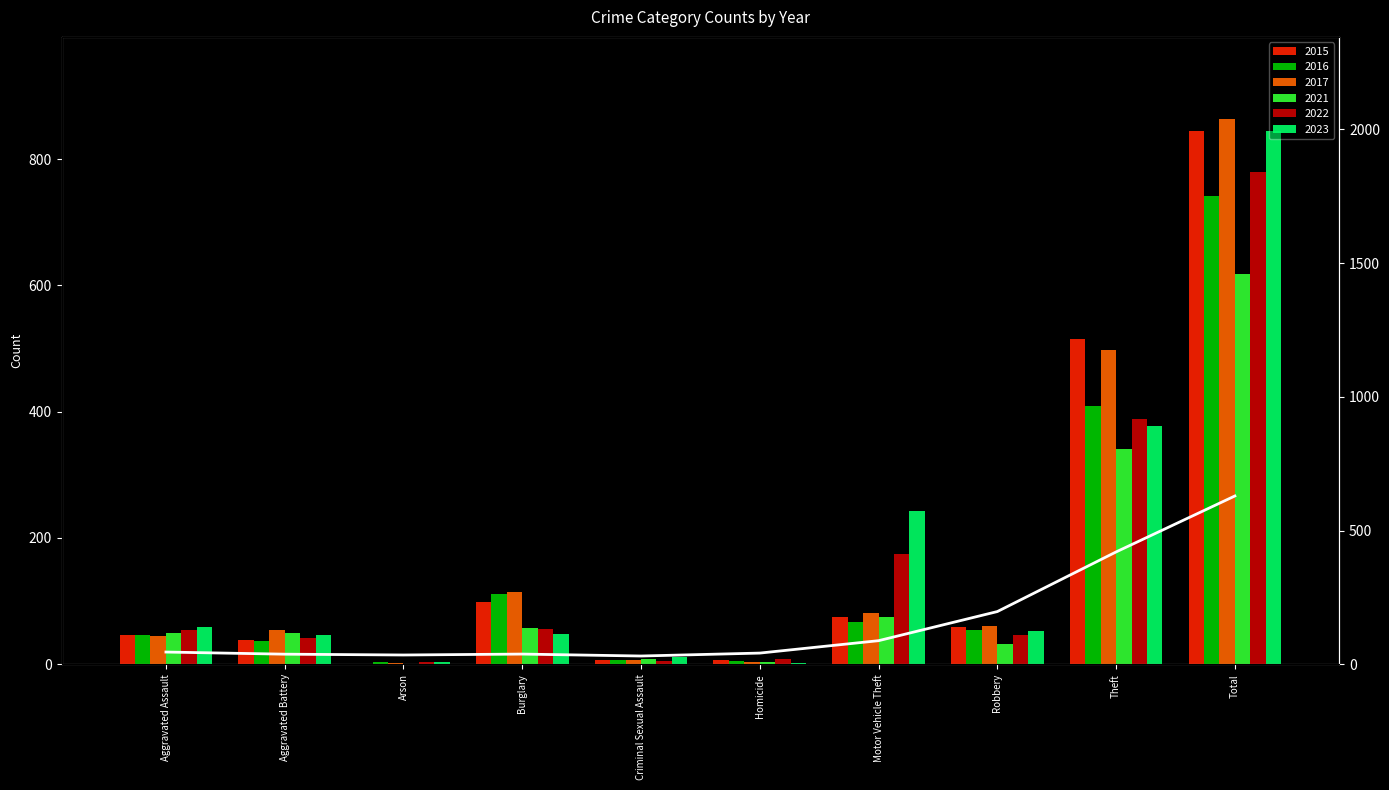

Reading left to right, extract all data points from this chart.

Aggravated Assault=45.7	Aggravated Battery=37.8	Arson=34.7	Burglary=38.1	Criminal Sexual Assault=30.9	Homicide=41.9	Motor Vehicle Theft=88.2	Robbery=197.1	Theft=420.0	Total=629.2